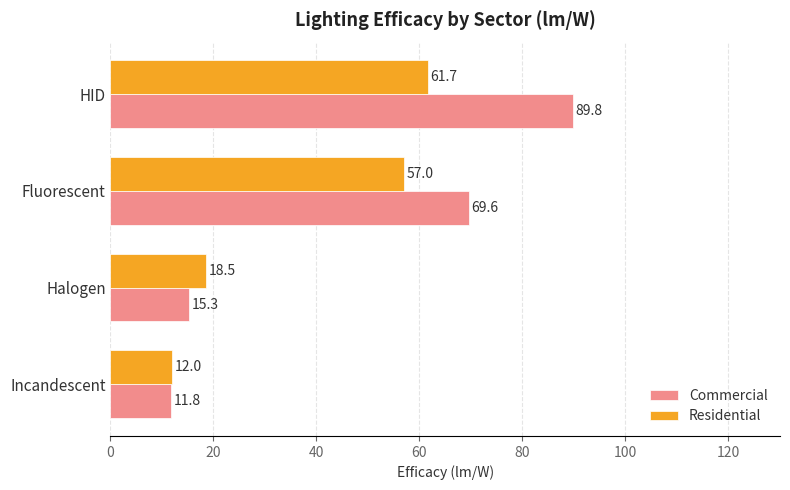

Is the value of Commercial at HID greater than the value of Residential at Halogen?

Yes